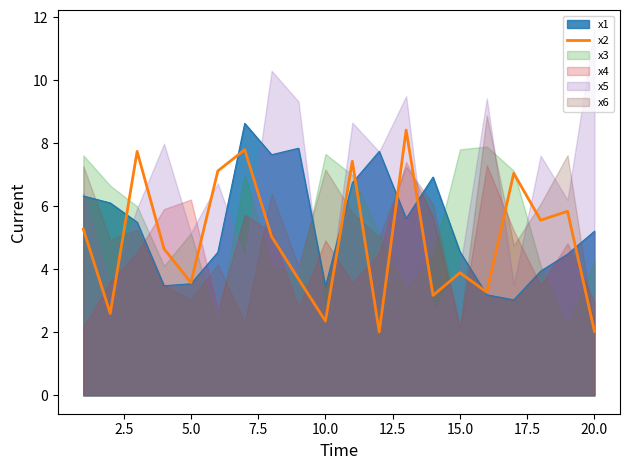

How many points are higher than both their immediate neighbors (excluding endpoints)?

7